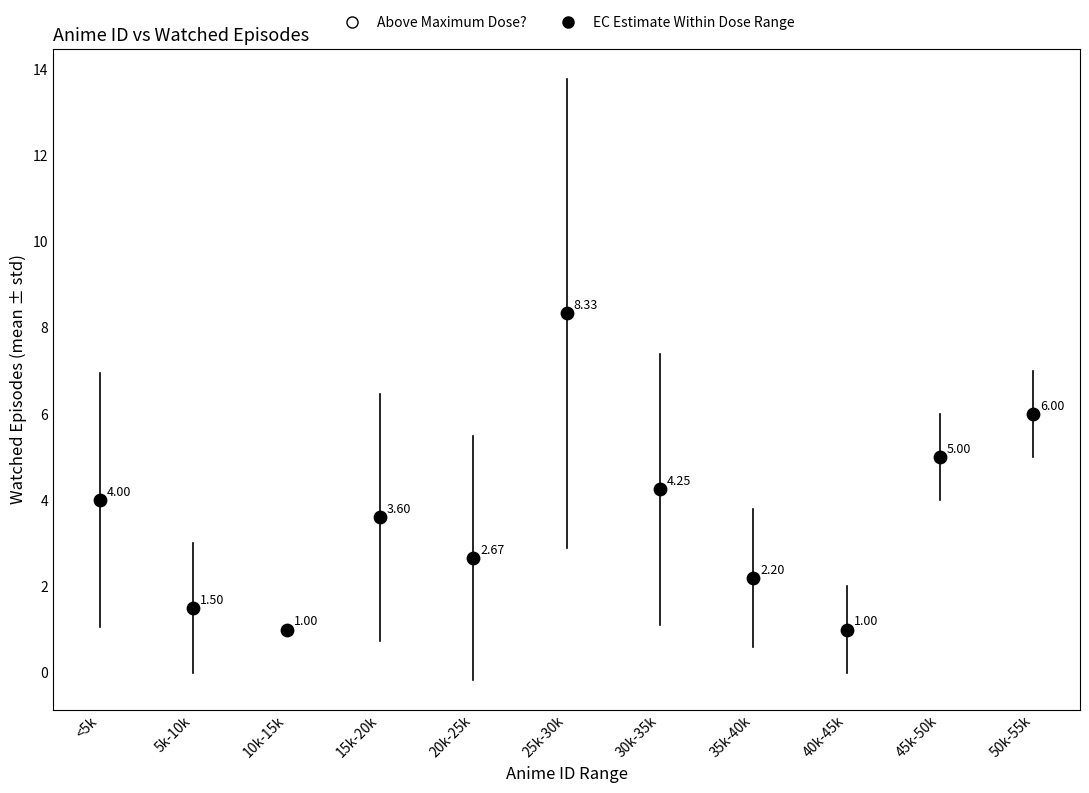

What is the average Y value?

3.6